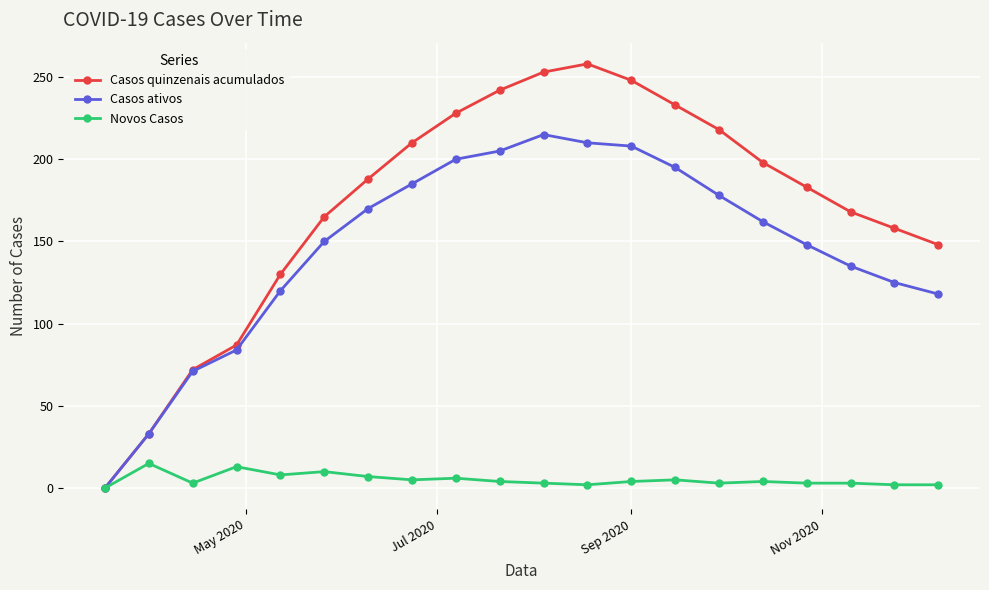

In Casos quinzenais acumulados, how many points are higher than both neighbors (excluding endpoints)?

1